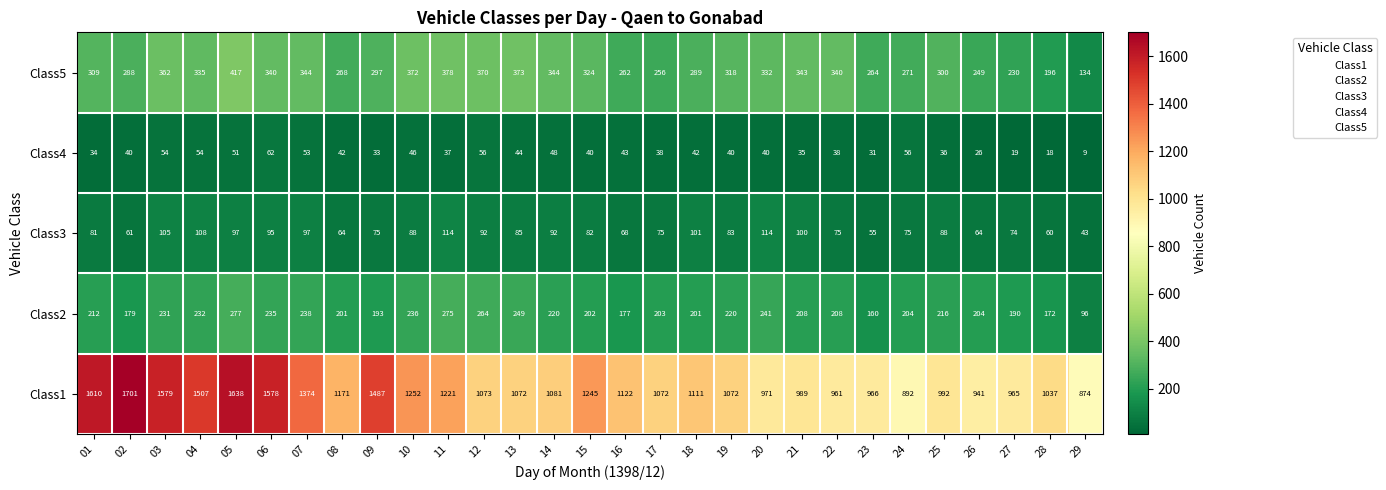

What is the difference between the maximum and minimum values in the Class4 series?

53